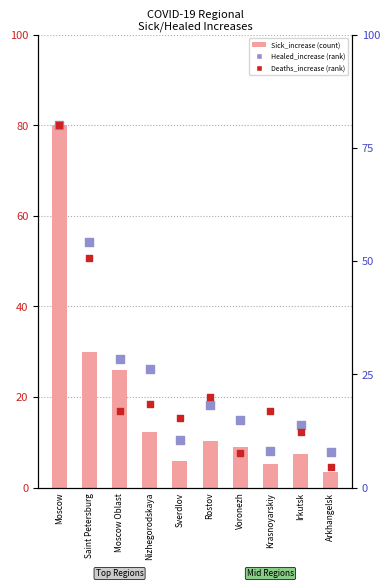

Which series reaches the maximum Y coordinate?

Sick_increase